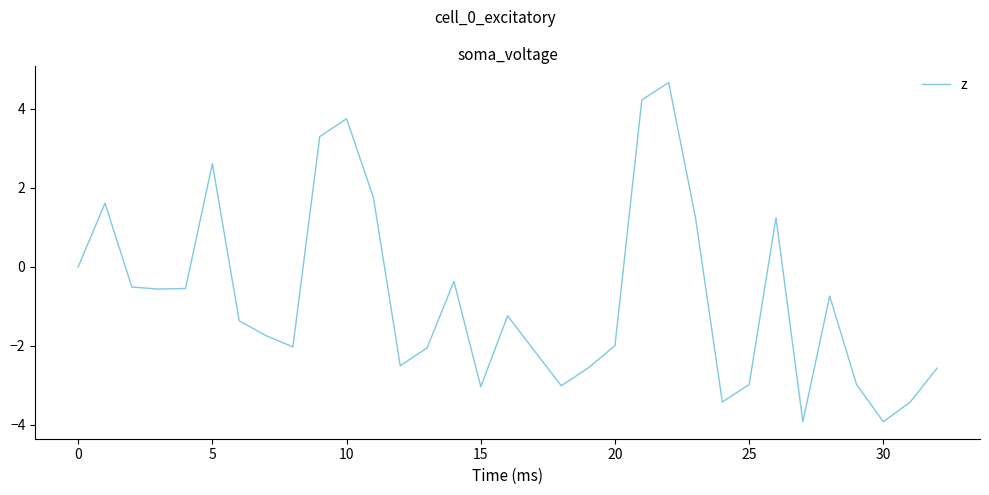

How many categories are shown in the chart?

33